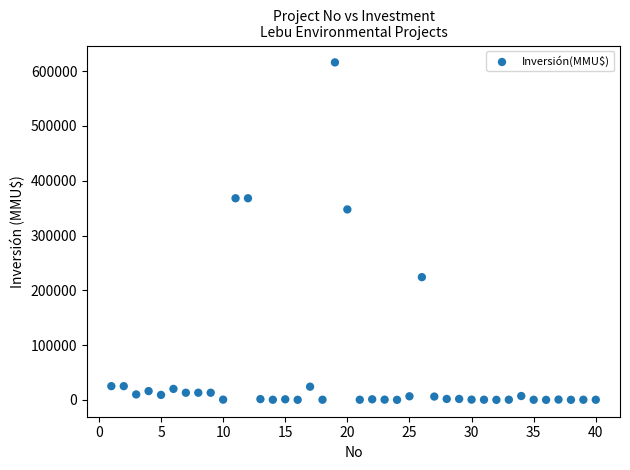

What Y value in the scatter plot is closest to 308000?

347600